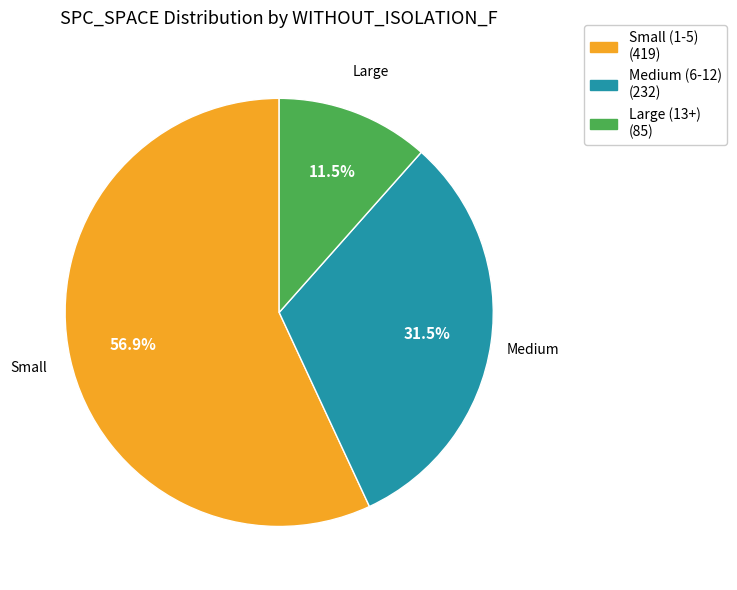

How many slices are in this pie chart?

3